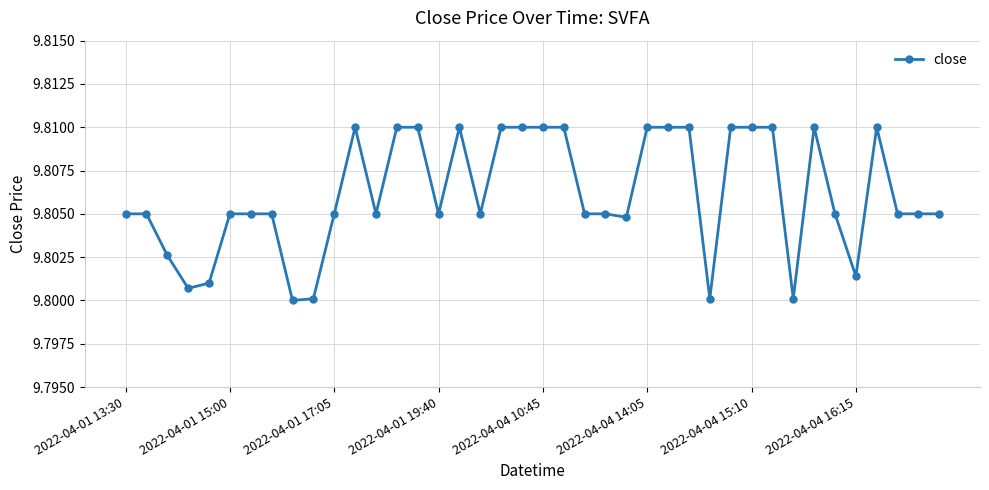

Count the values in the range 9 to 10.

40